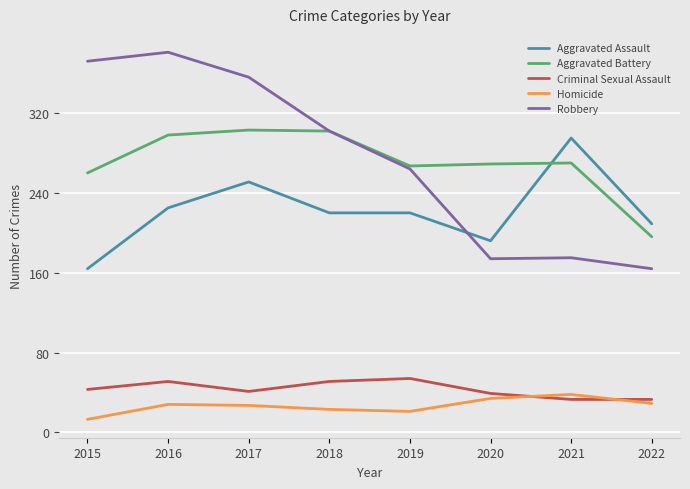

True or false: Robbery and Aggravated Assault intersect in this chart.

True